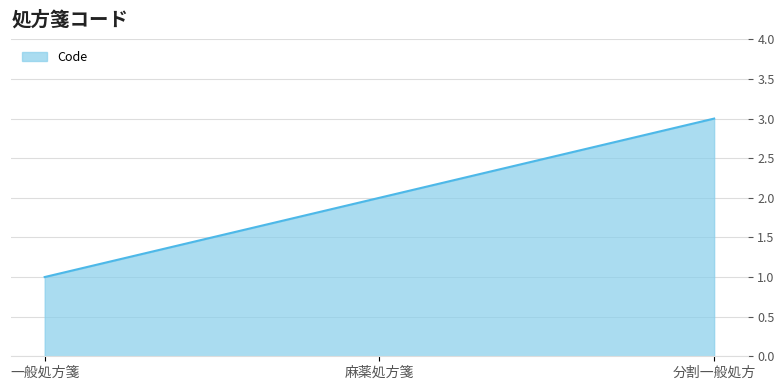

List the labels in order of value, largest first.

分割一般処方, 麻薬処方箋, 一般処方箋